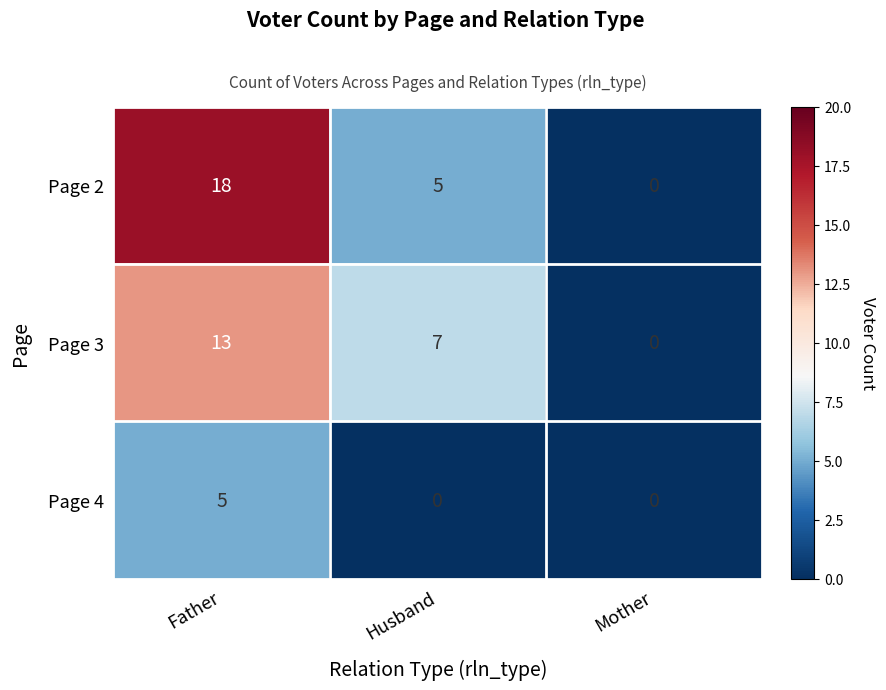

True or false: Page 2 has a value of 7 at Husband.

False